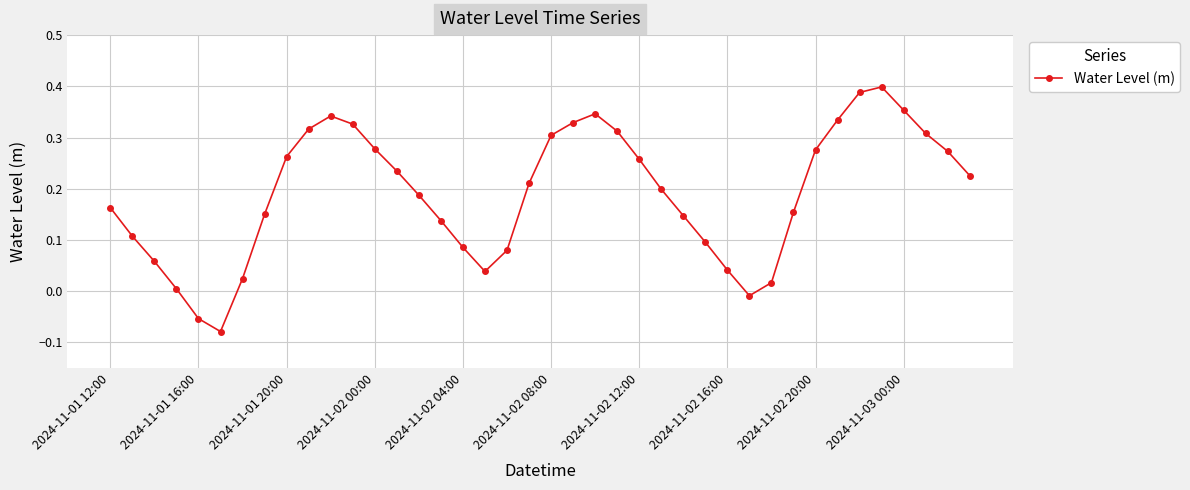

What is the sum of all values?

7.6